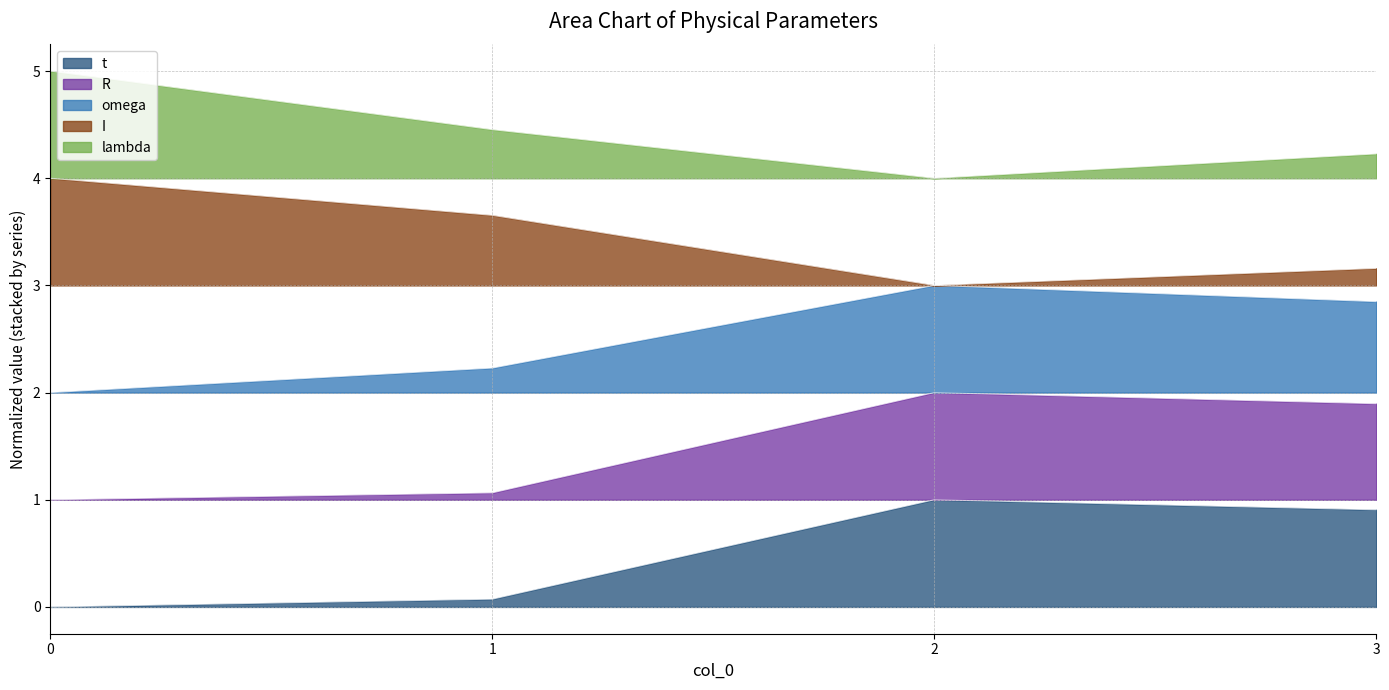

True or false: lambda has a value of 7.4 at 3.

False